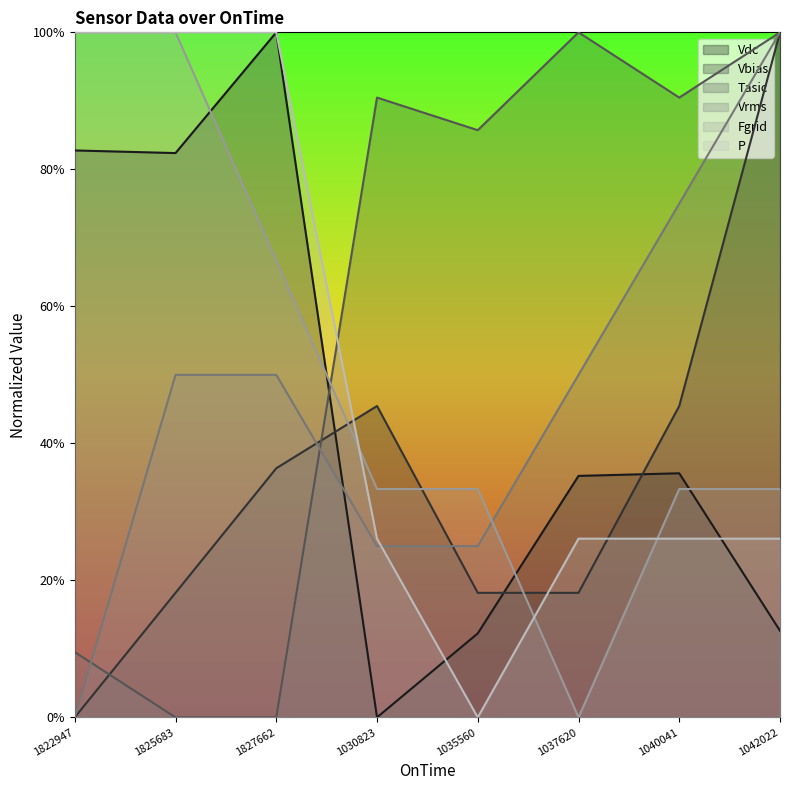

Which category has the lowest value across all series?

1030823